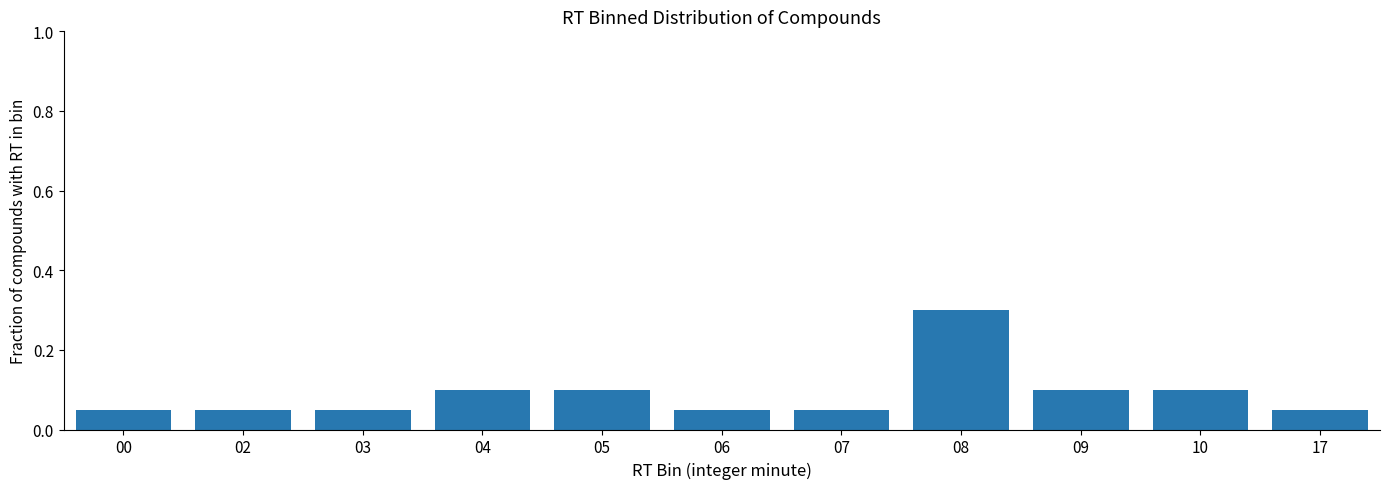

The chart shows a value of 0.1 at 03. True or false?

True